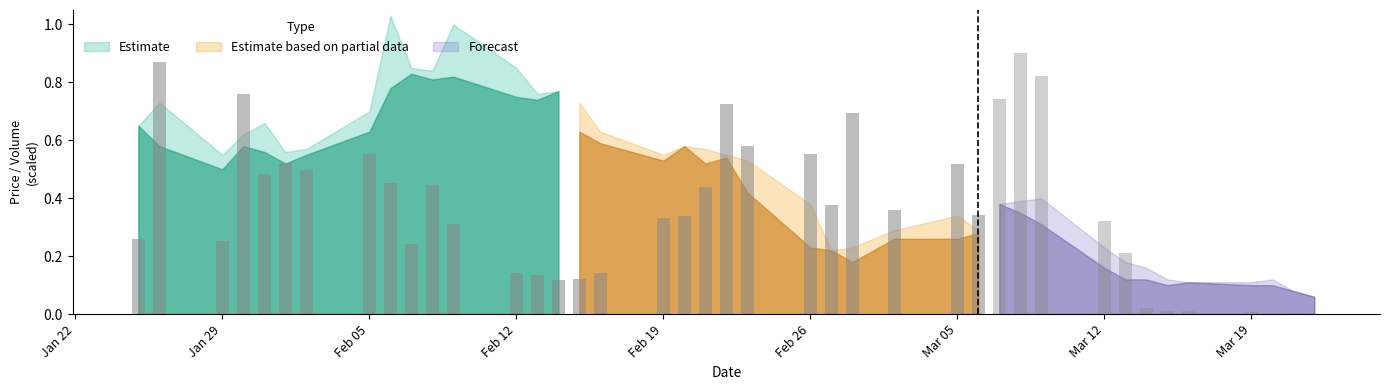

What position from the left is 2018-02-23?

22